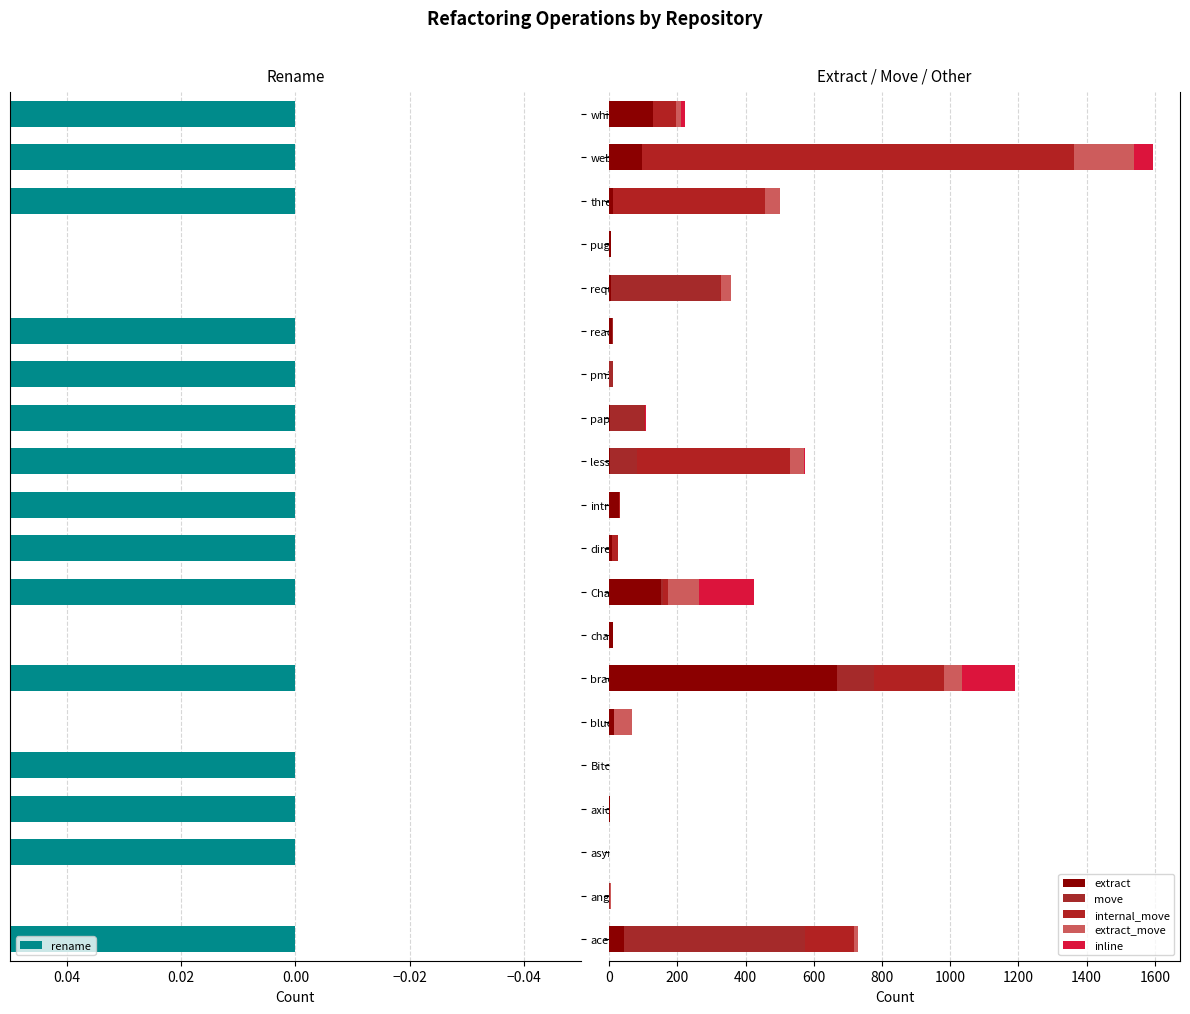

The value of internal_move at less.js is 738. True or false?

False